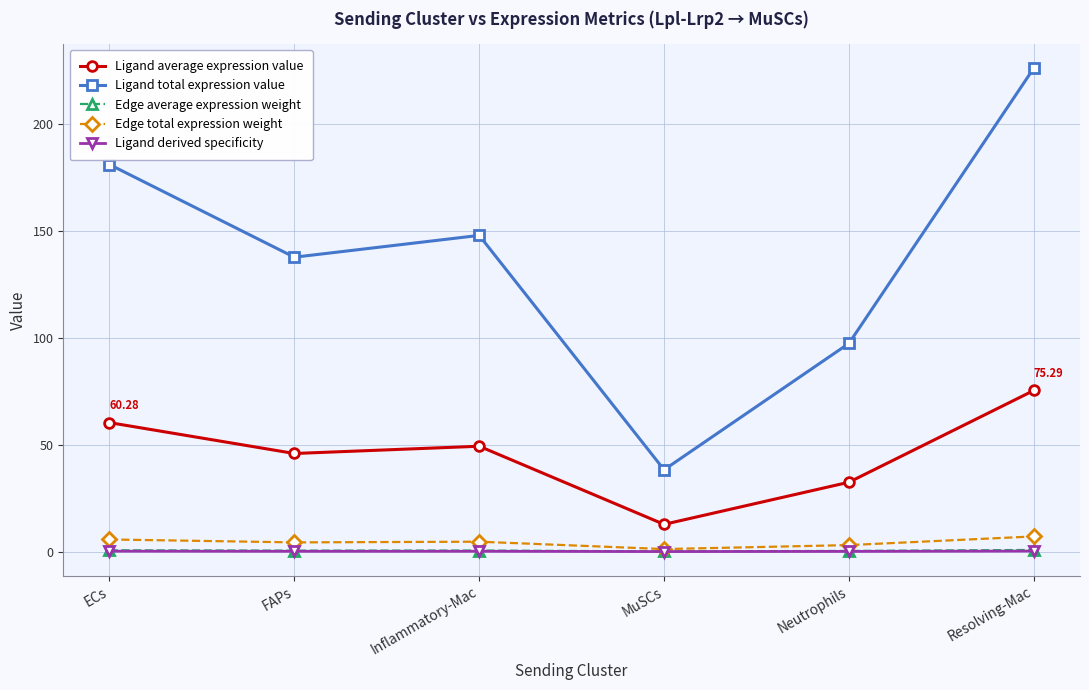

True or false: Ligand average expression value and Edge average expression weight intersect in this chart.

False